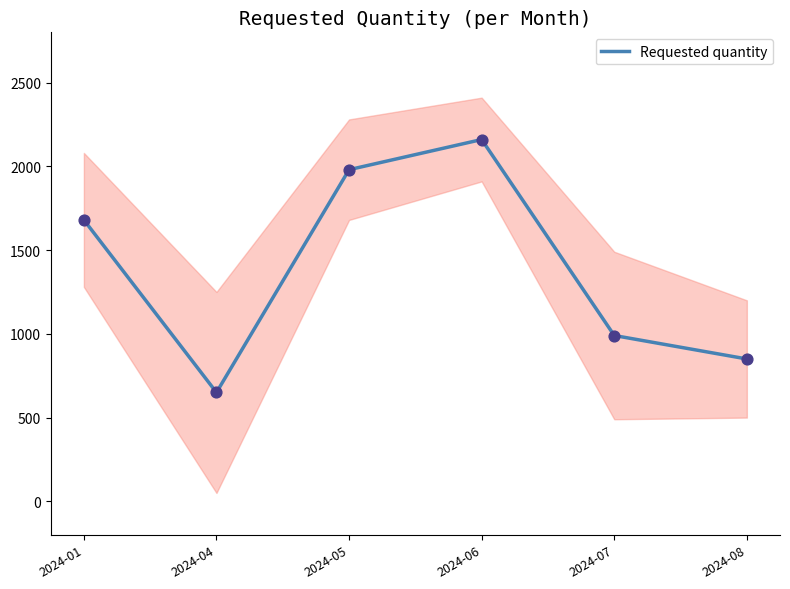

Approximately how many times larger is the value at 2024-06 compared to 2024-08?

2.5